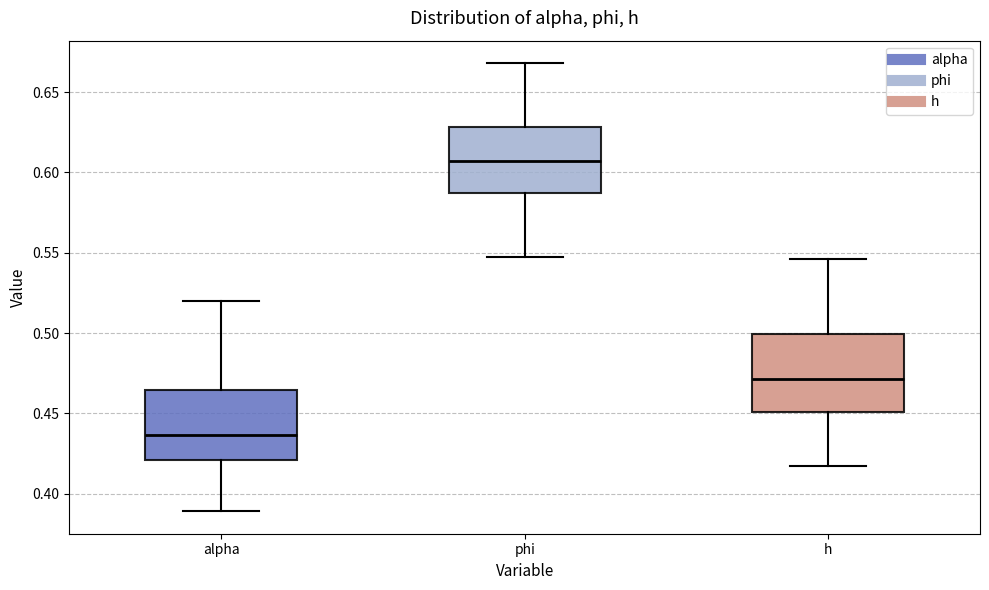

Which box has the highest median line?

phi